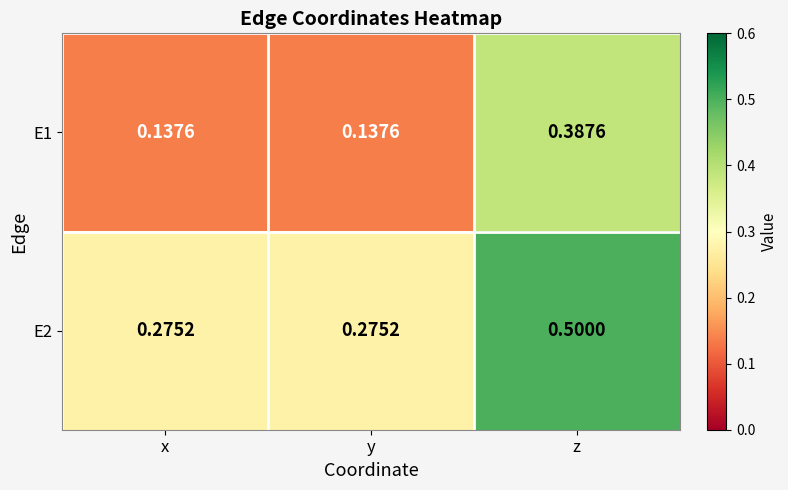

Count the number of data series in this chart.

2